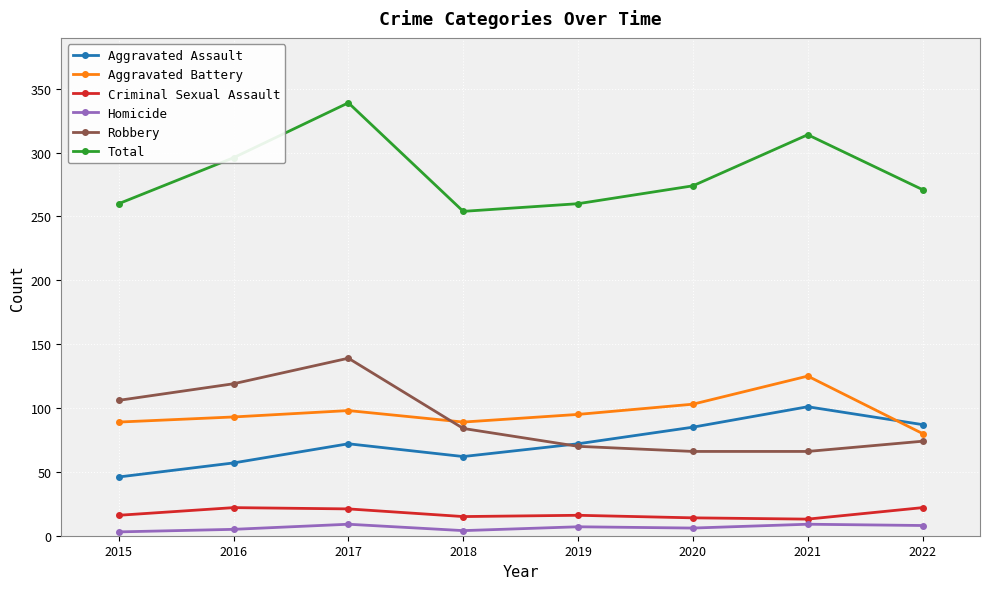

Between 2018 and 2022, which series saw the biggest shift?

Aggravated Assault